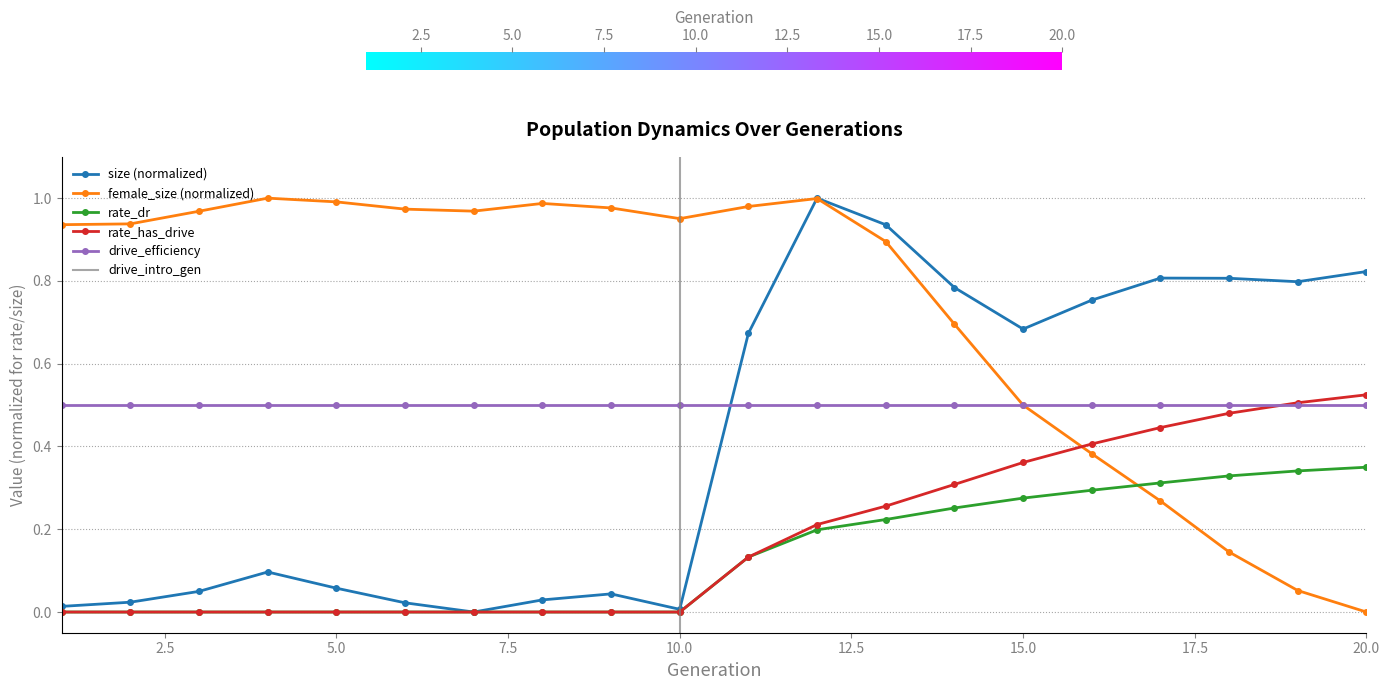

At which label is female_size closest to 0?

20